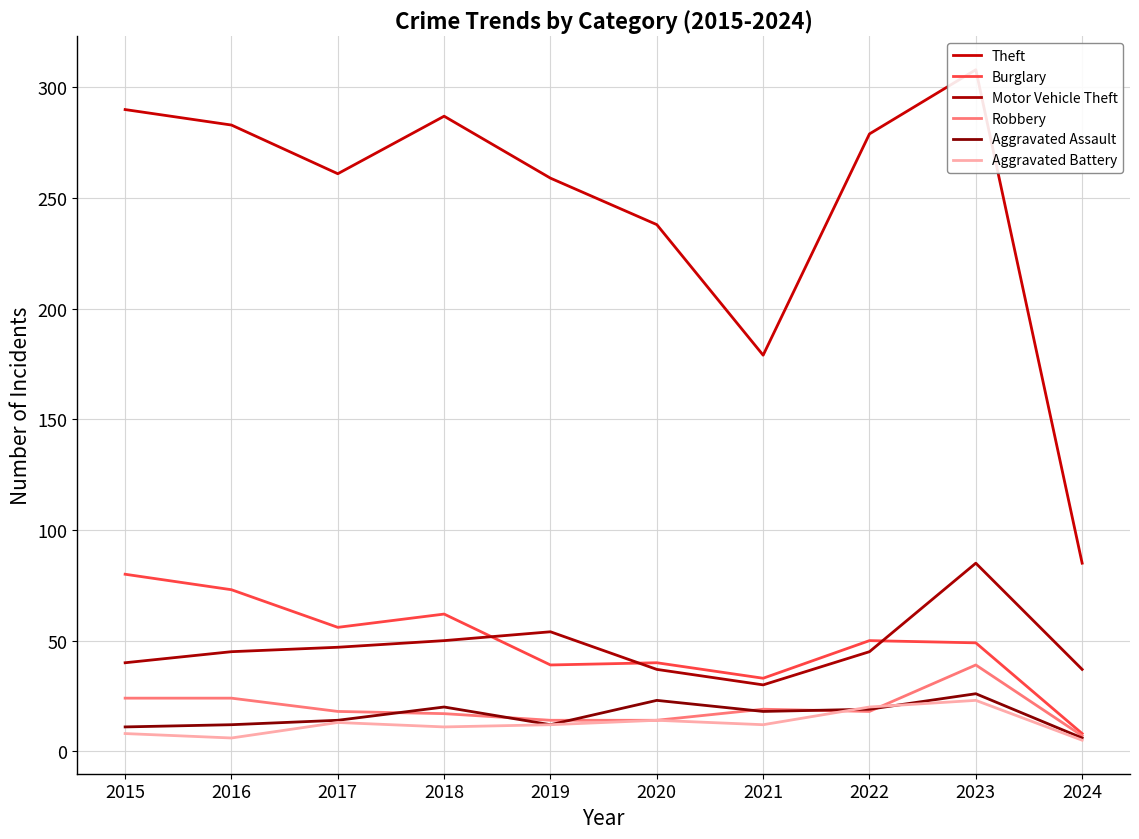

In Robbery, how many points are lower than both neighbors (excluding endpoints)?

1